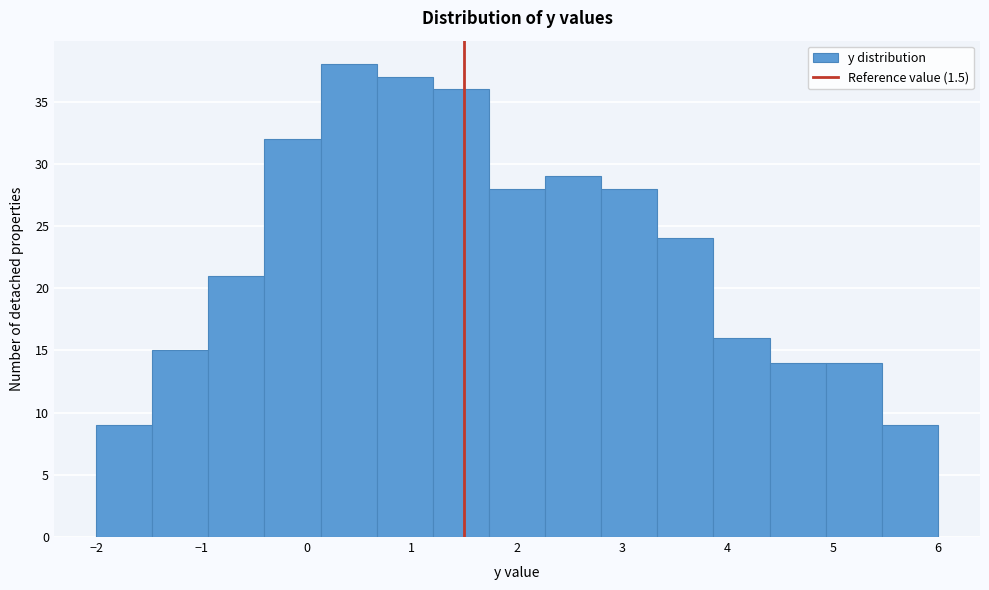

How tall is the bar that spans 1.2 to 1.7 on the x-axis? Neither the bar edges nor the heights are printed on the chart, so give them approximately, as read against the axes.

36